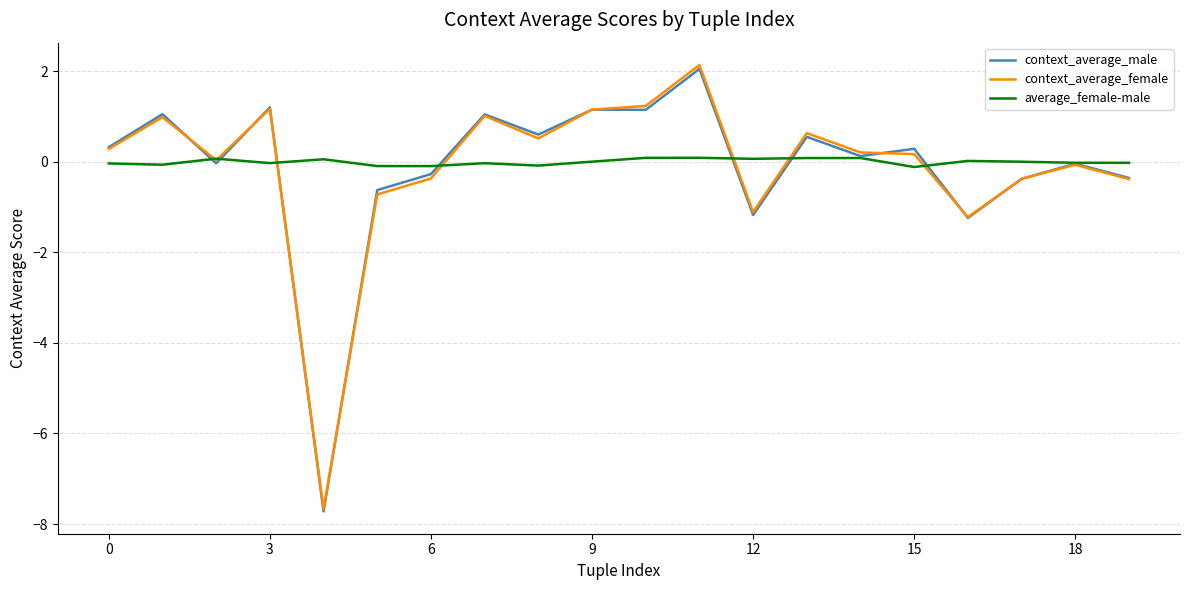

What is the minimum value for average_female-male?

-0.1